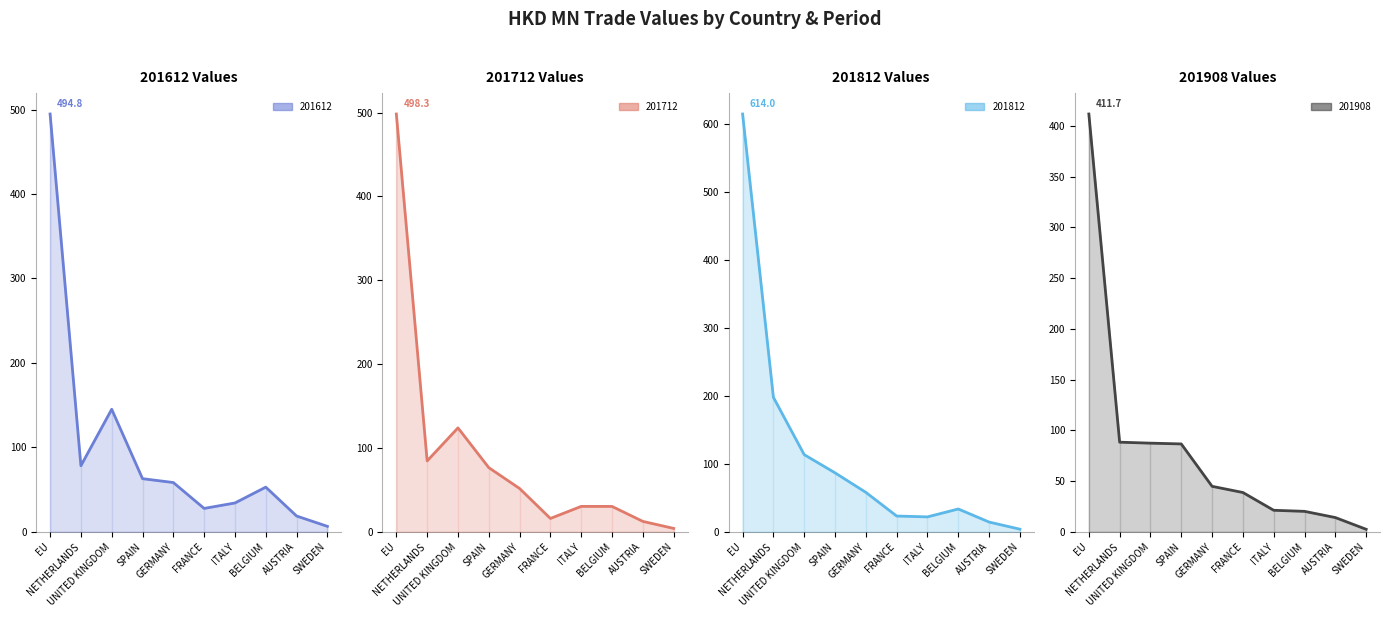

What is the total value across all series at EU?

2018.8